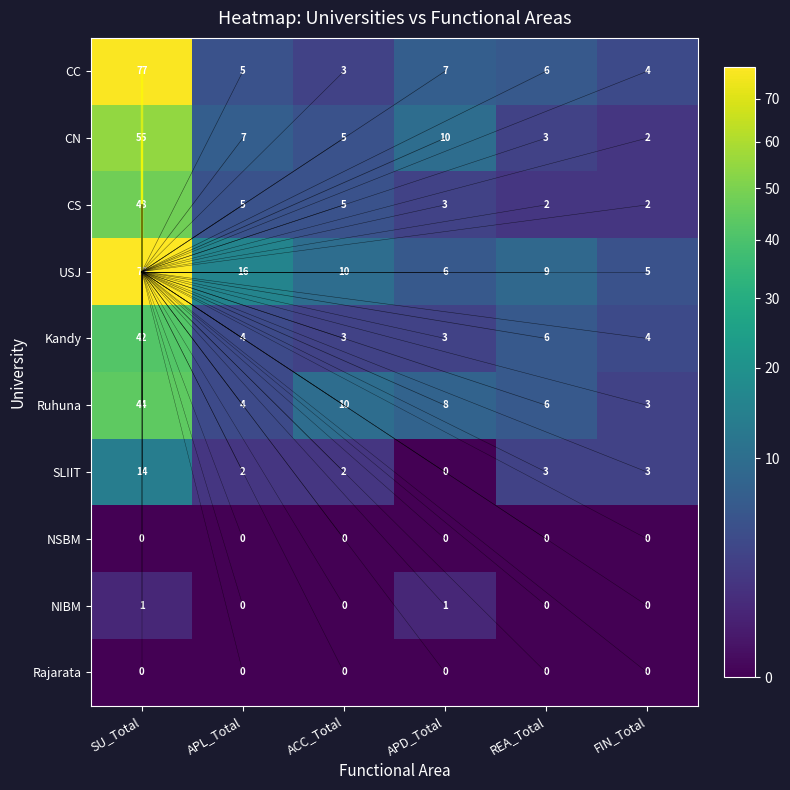

Which label corresponds to the largest value in the chart?

SU_Total